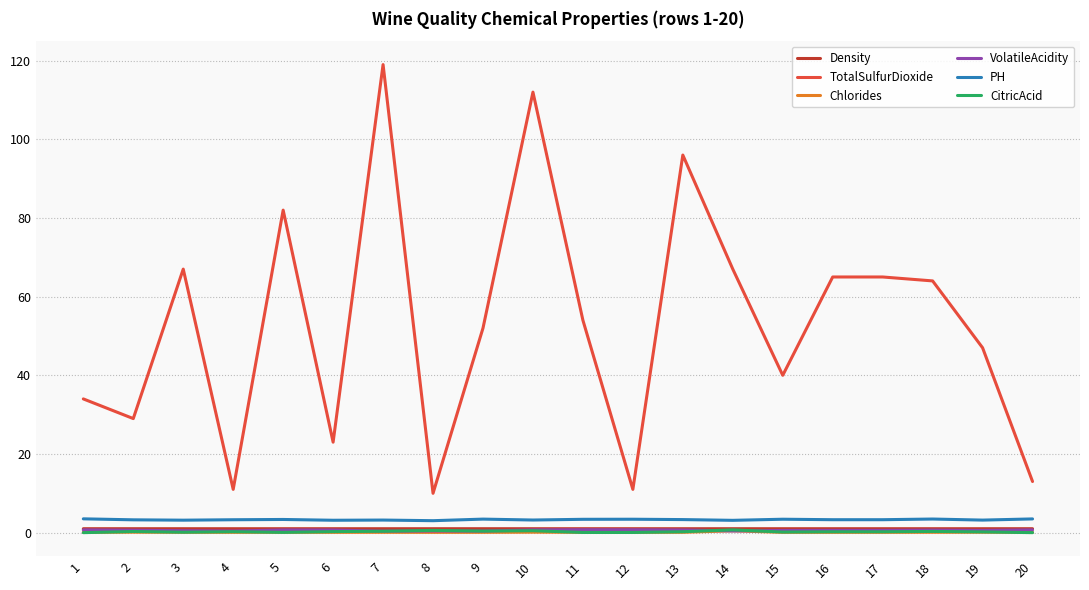

Is the value of PH at 1 greater than the value of TotalSulfurDioxide at 3?

No